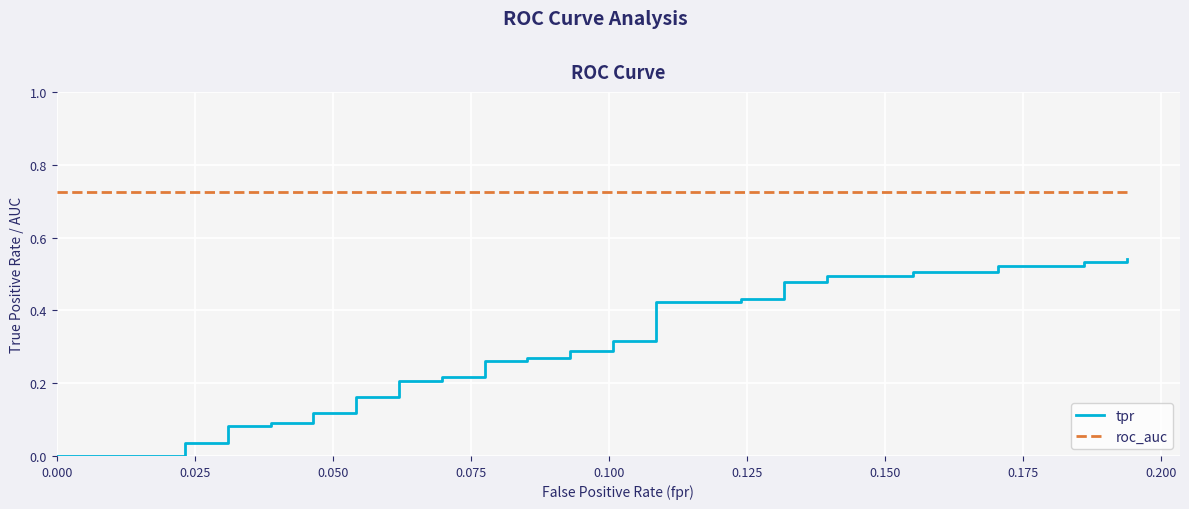

Reading left to right, extract all data points from this chart.

tpr: 0.0	0.0	0.0	0.0	0.0	0.1	0.1	0.1	0.1	0.1	0.1	0.2	0.2	0.2	0.2	0.2	0.2	0.3	0.3	0.3	0.3	0.3	0.3	0.3	0.3	0.4	0.4	0.4	0.4	0.5	0.5	0.5	0.5	0.5	0.5	0.5	0.5	0.5	0.5	0.5
roc_auc: 0.7	0.7	0.7	0.7	0.7	0.7	0.7	0.7	0.7	0.7	0.7	0.7	0.7	0.7	0.7	0.7	0.7	0.7	0.7	0.7	0.7	0.7	0.7	0.7	0.7	0.7	0.7	0.7	0.7	0.7	0.7	0.7	0.7	0.7	0.7	0.7	0.7	0.7	0.7	0.7